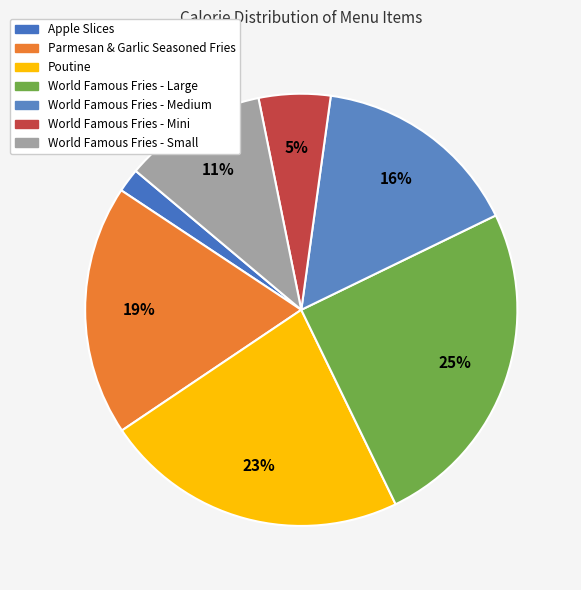

How much of the chart is everything except Poutine?

77.2%